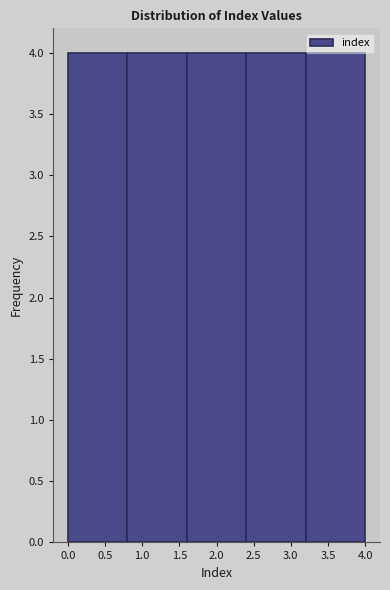

Reading left to right, transcribe this chart: for each bar, give the range it covers on the x-axis and its height. The values are not printed on the chart, so give them approximately, as read against the axis.

0.0 to 0.8: 4
0.8 to 1.6: 4
1.6 to 2.4: 4
2.4 to 3.2: 4
3.2 to 4.0: 4